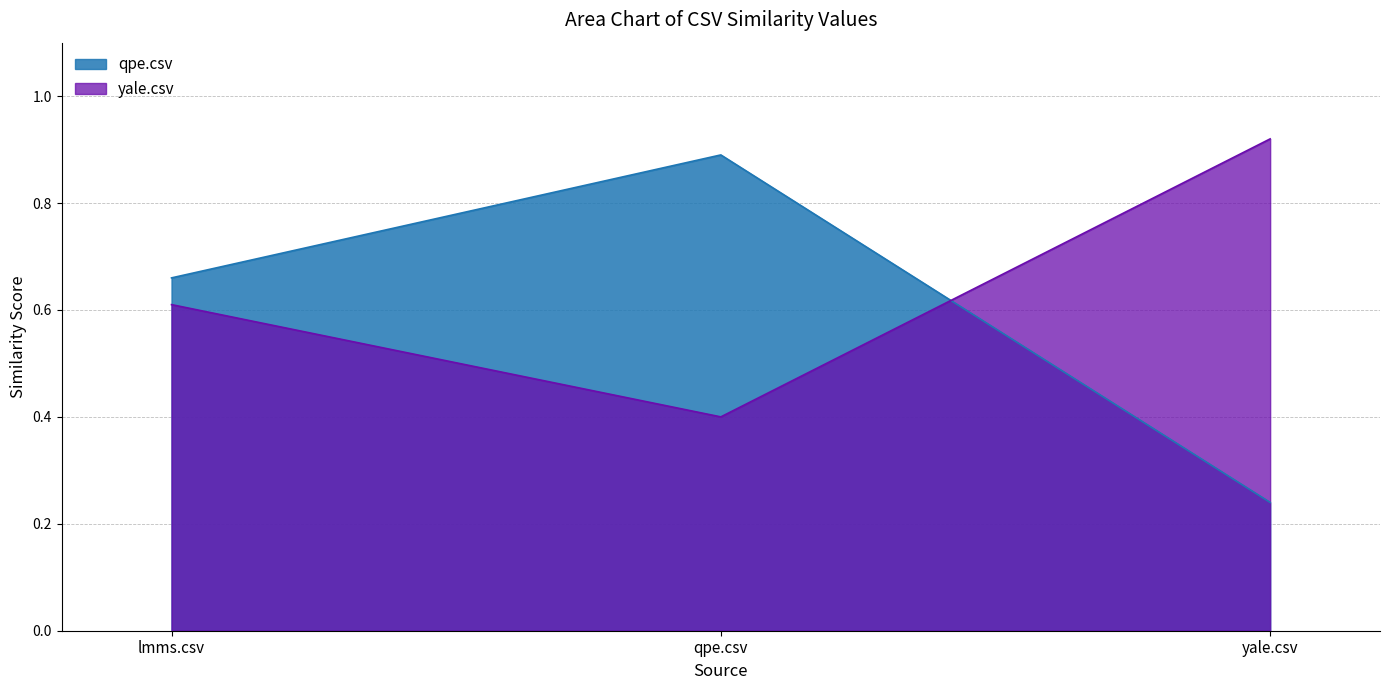

What is the difference between the highest and lowest values at yale.csv?

0.7